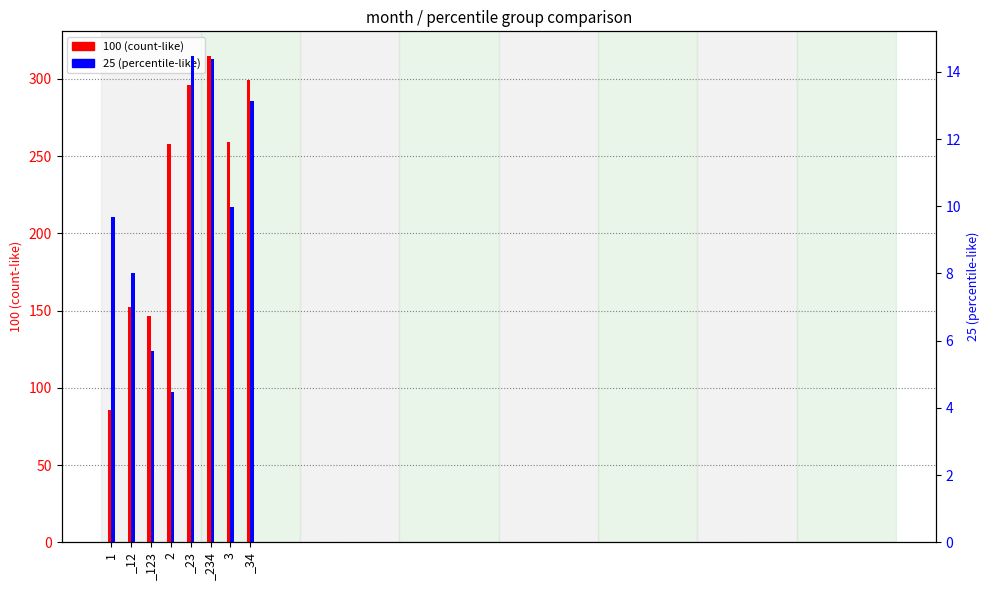

What is the total value across all series at _234?

329.4